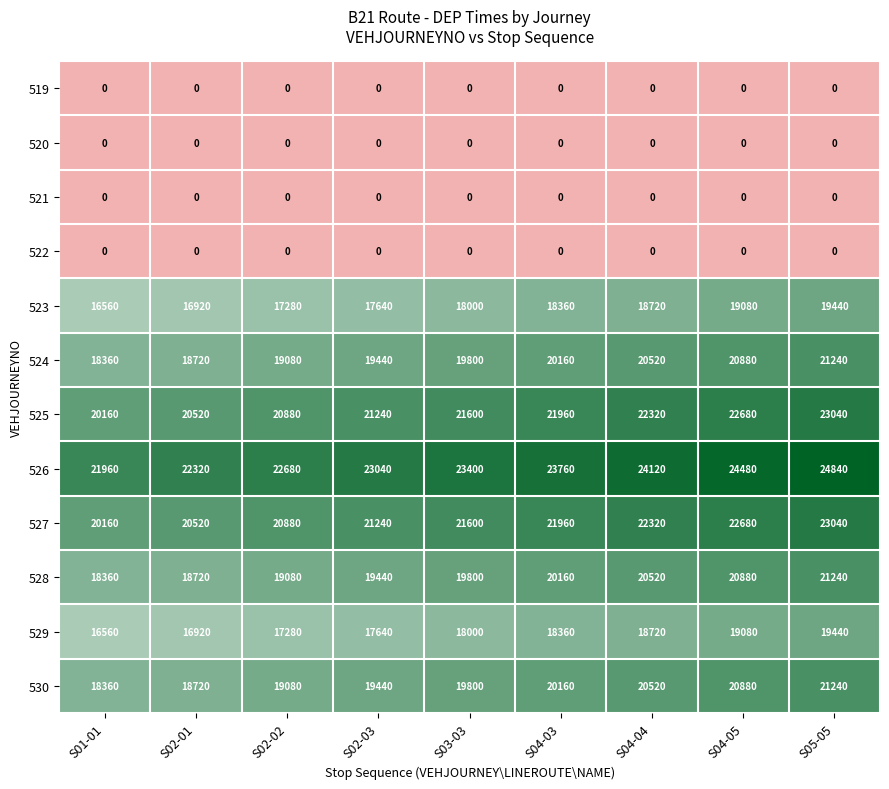

What is the difference between the highest and lowest values at S02-03?

23040